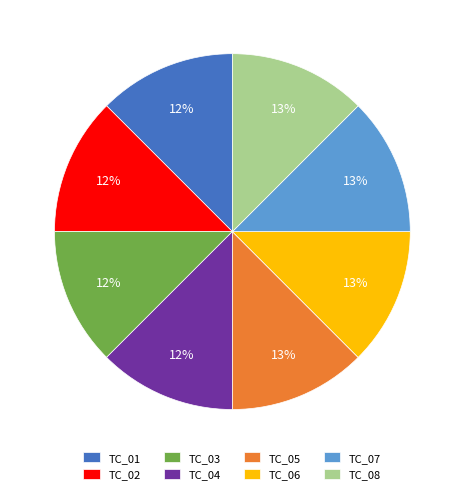

To the nearest percent, what percentage of the pie is TC_05?

13%